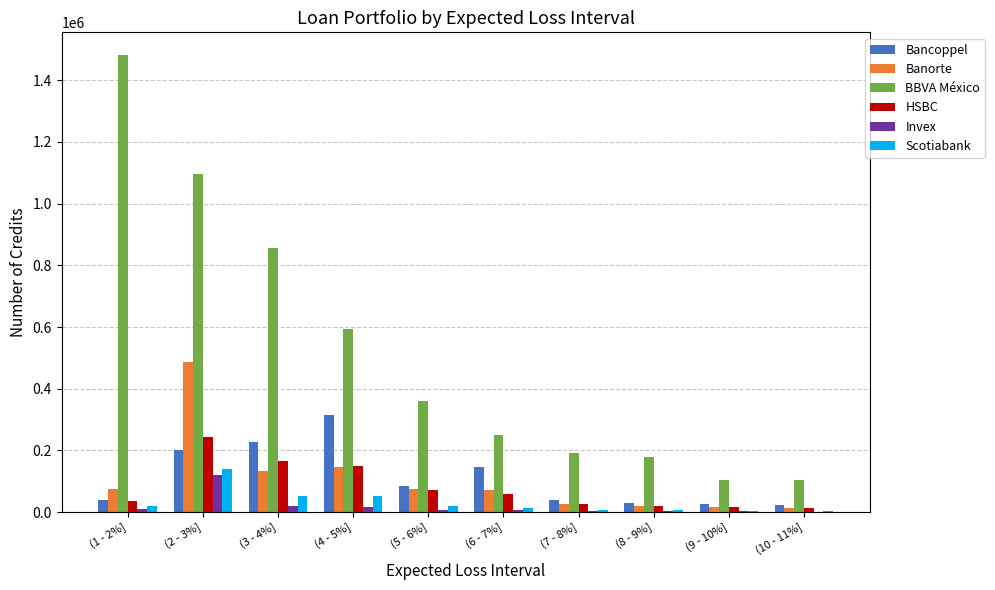

At which category does the chart reach its peak across all series?

(1 - 2%]